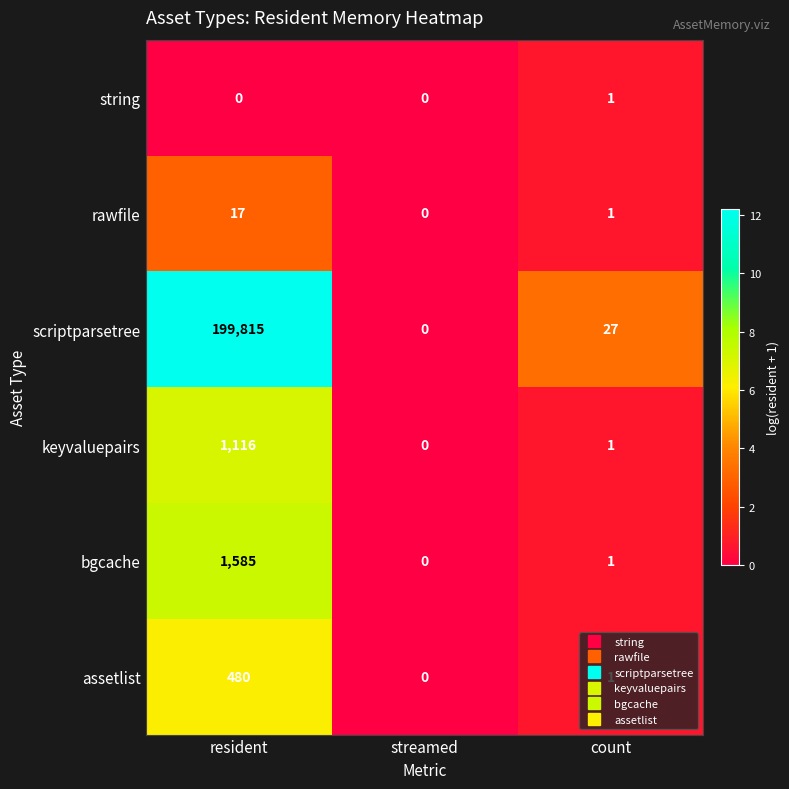

How many distinct data groups are displayed?

6